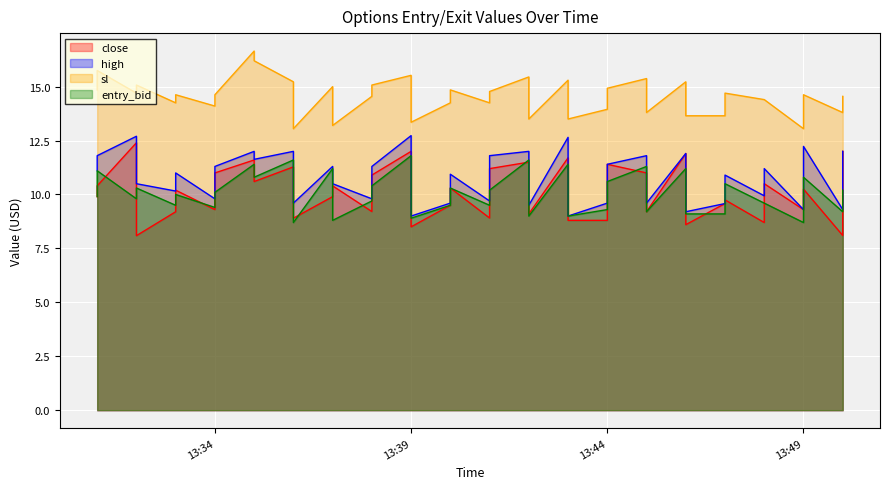

True or false: sl has a value of 14.4 at 2024-10-28 13:48.

True